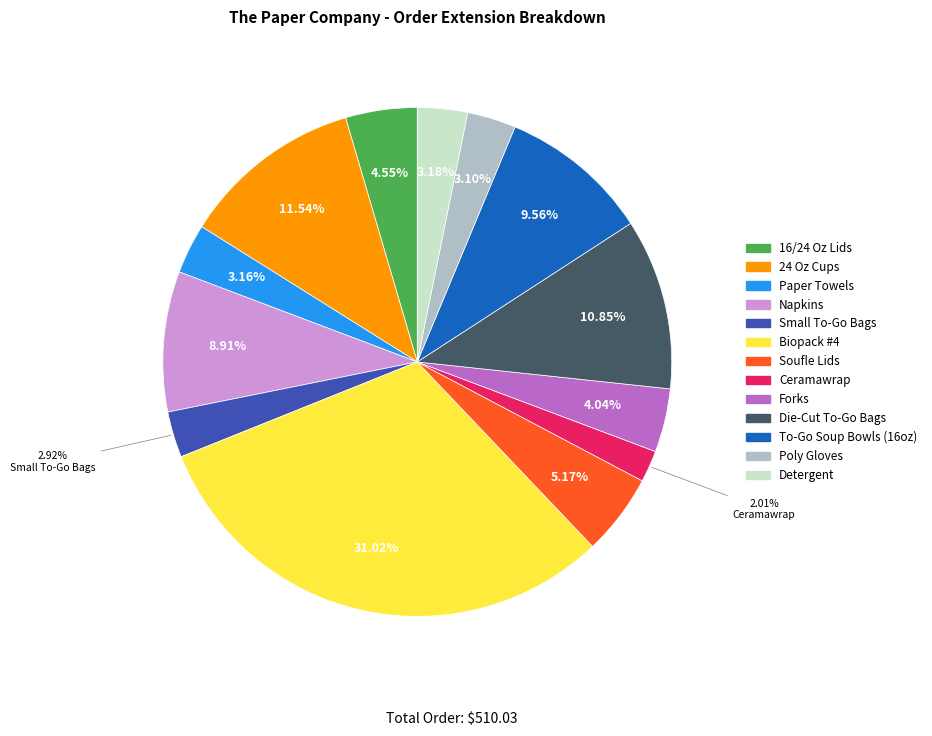

Approximately how many times larger is the value at Napkins compared to Forks?

2.2